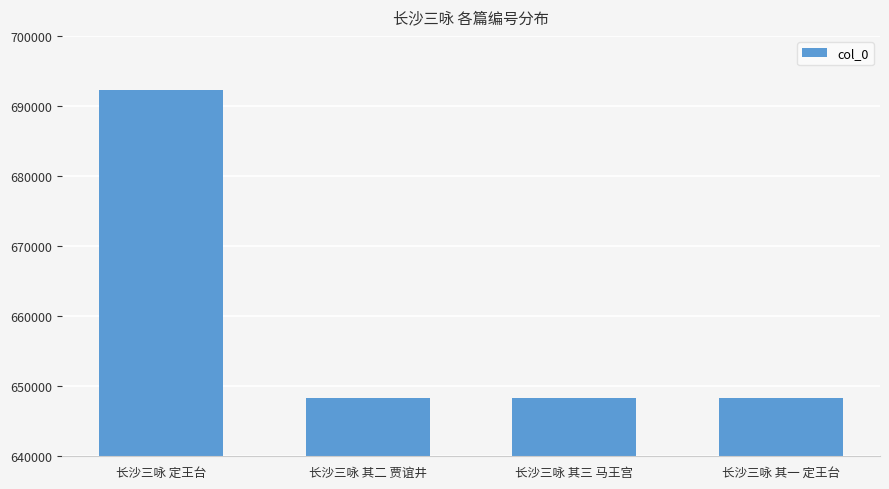

The chart shows a value of 142212 at 长沙三咏 定王台. True or false?

False